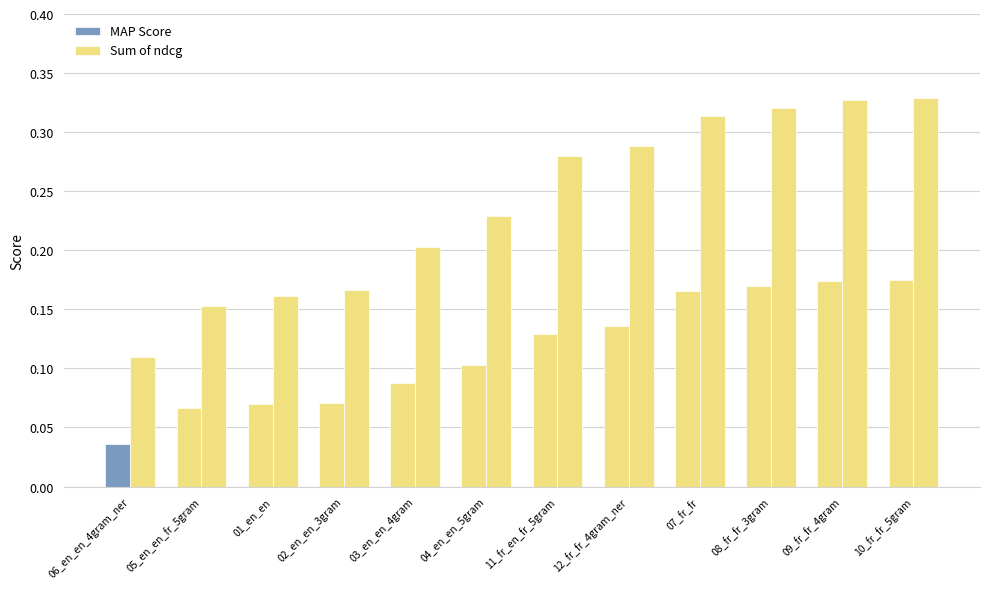

How many data points does each series have?

12